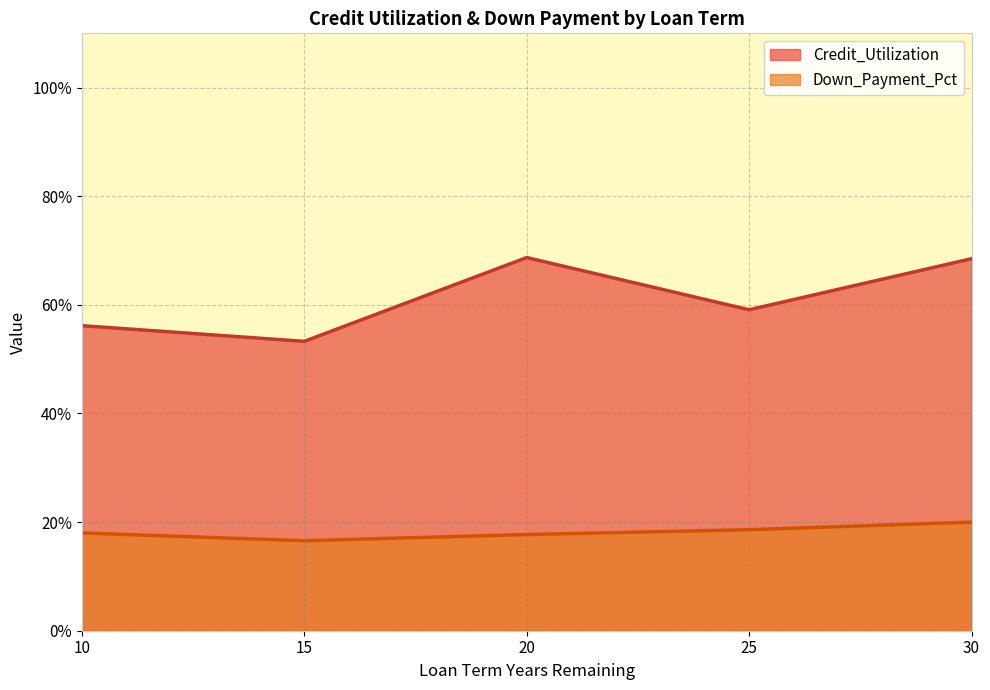

What are all the series names shown in the legend?

Credit_Utilization, Down_Payment_Pct